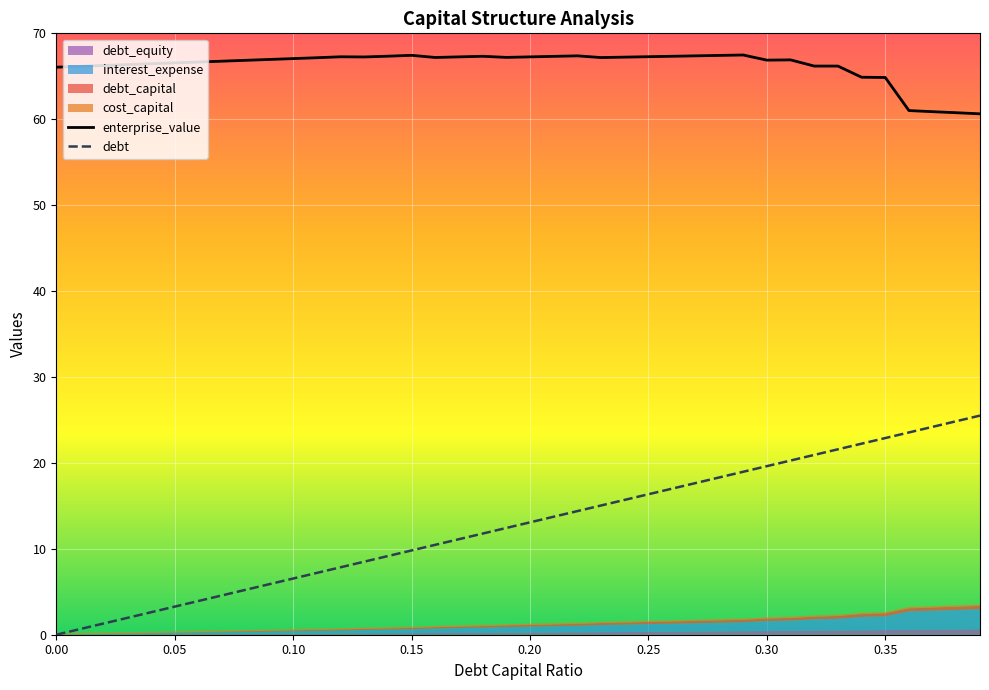

True or false: debt and enterprise_value cross at least once.

False